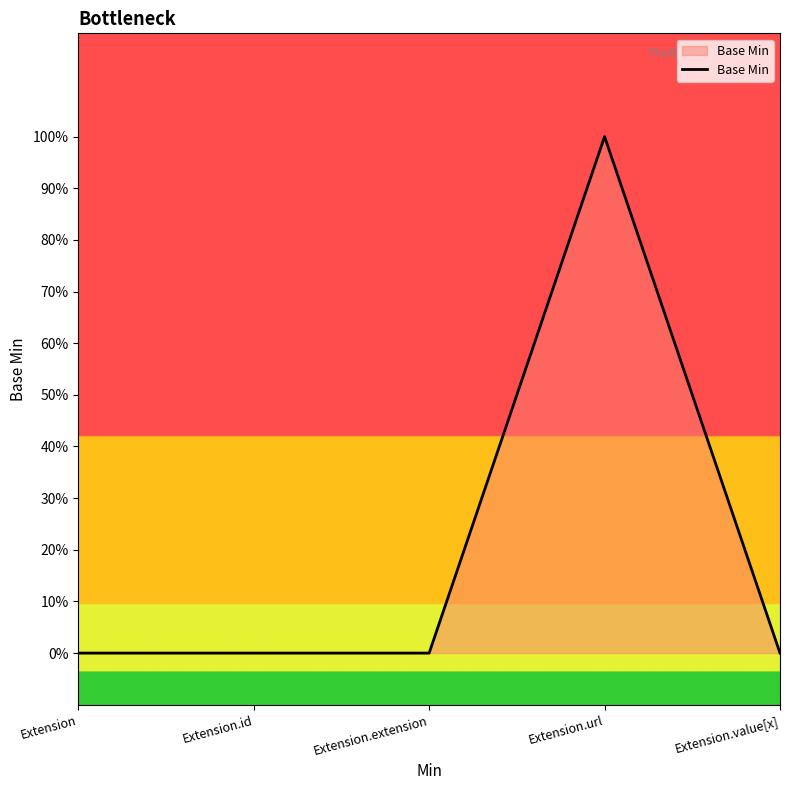

Does the chart have visible grid lines?

No